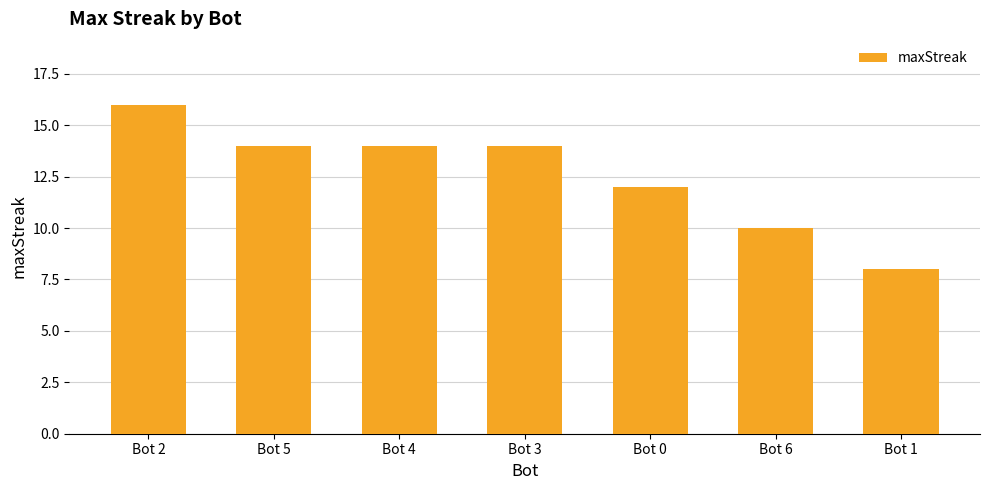

What is the change in value from Bot 0 to Bot 1?

-4